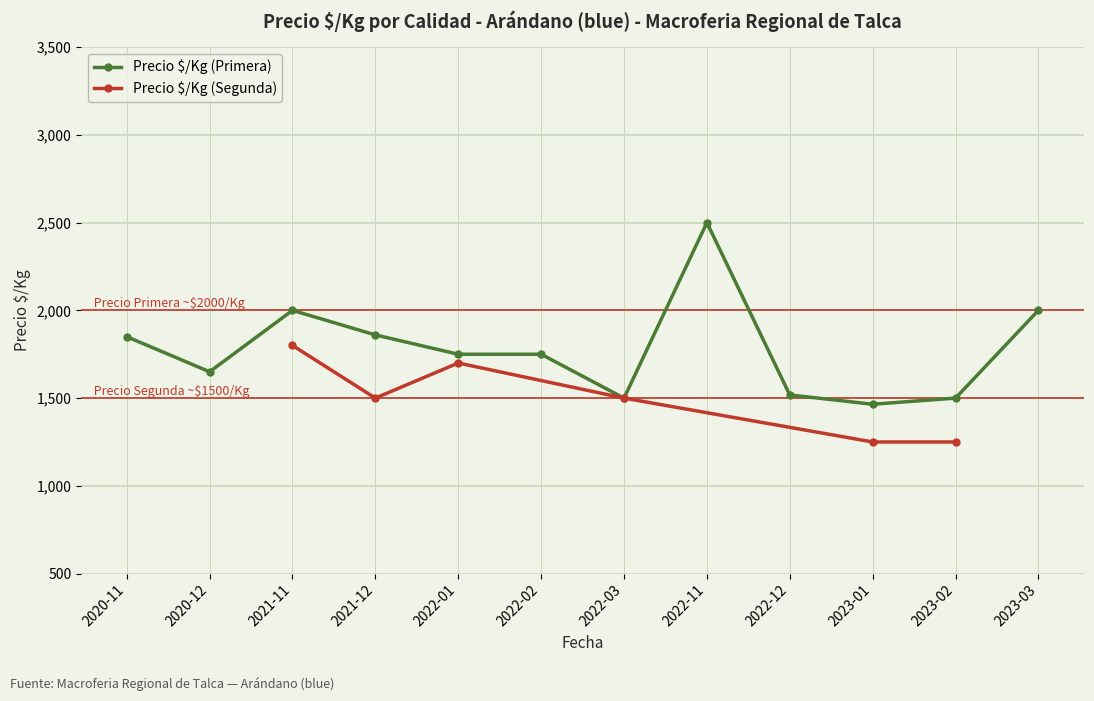

At 2021-12, list the series in order from smallest to largest.

Precio $/Kg (Segunda), Precio $/Kg (Primera)